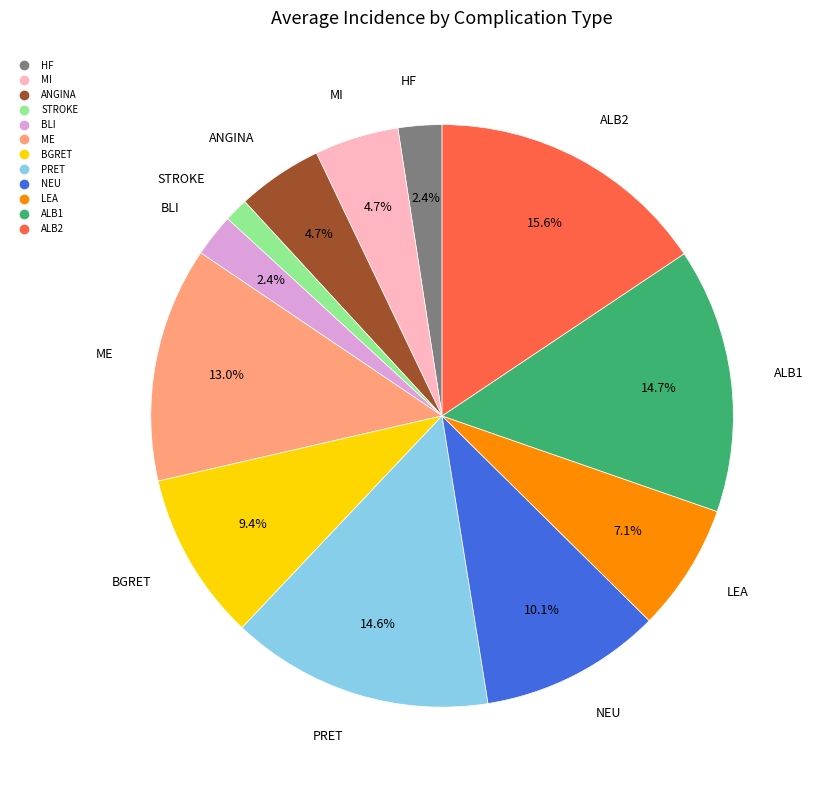

What is the smallest slice in the pie chart?

STROKE